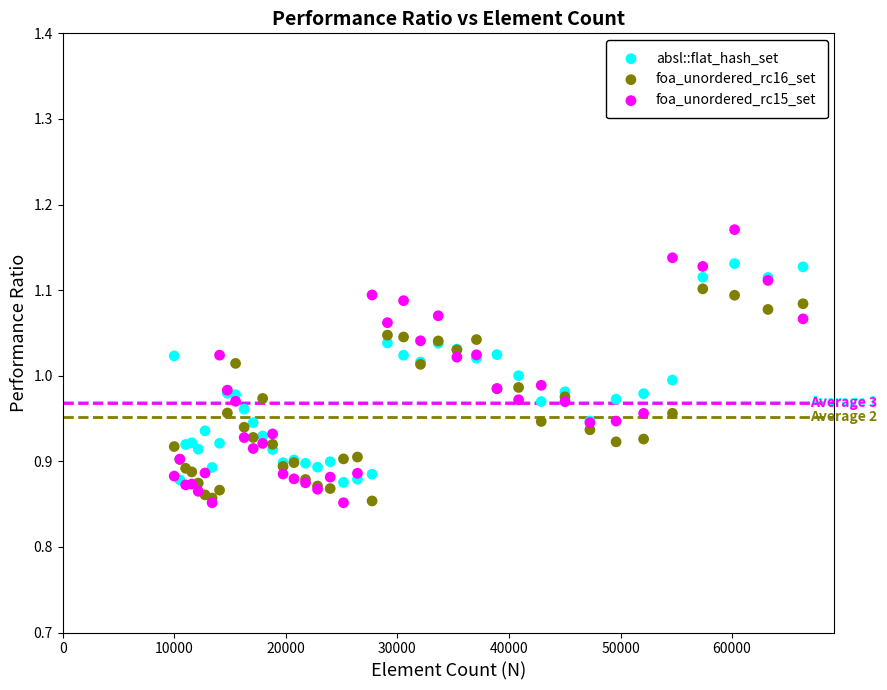

What are all the series names shown in the legend?

absl::flat_hash_set, foa_unordered_rc16_set, foa_unordered_rc15_set